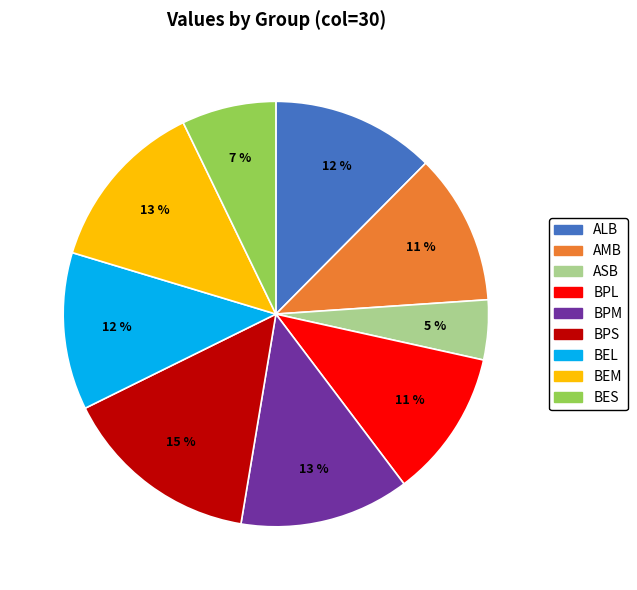

What percentage is the ALB slice, to the nearest percent?

12%